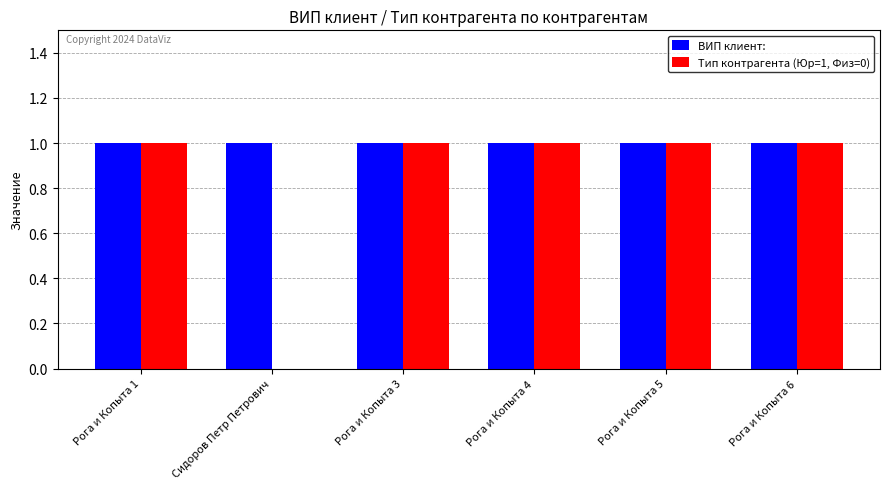

What is the total value across all series at Рога и Копыта 6?

2